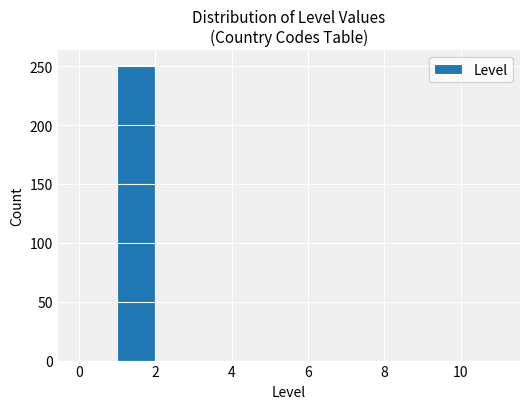

Reading left to right, list every bar in this chart as the range it spans on the x-axis followed by its height. The values are not printed on the chart, so give them approximately, as read against the axis.

0 to 1: 0
1 to 2: 250
2 to 3: 0
3 to 4: 0
4 to 5: 0
5 to 6: 0
6 to 7: 0
7 to 8: 0
8 to 9: 0
9 to 10: 0
10 to 11: 0